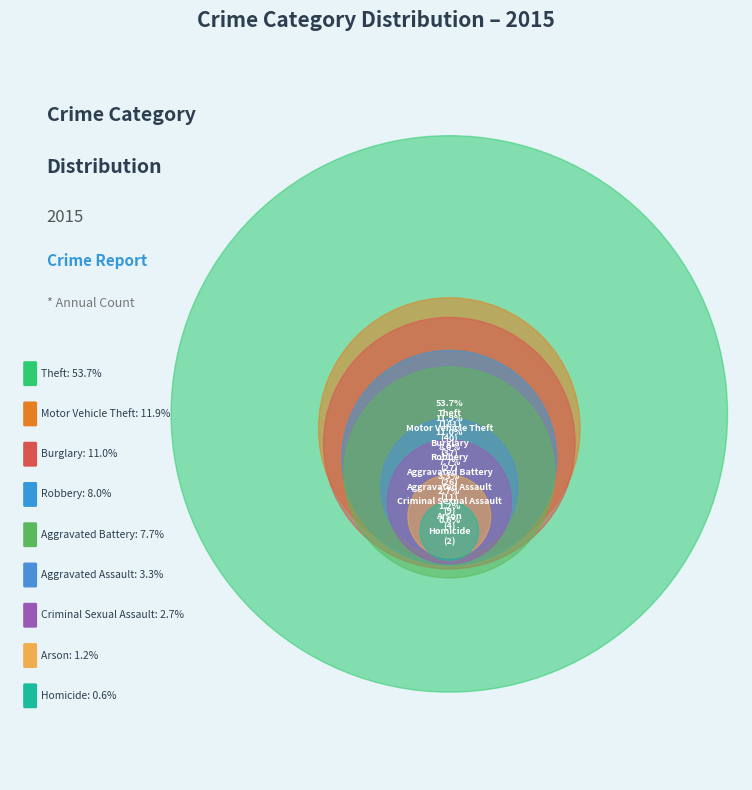

To the nearest percent, what is the difference between the largest and smallest slice percentages?

53%